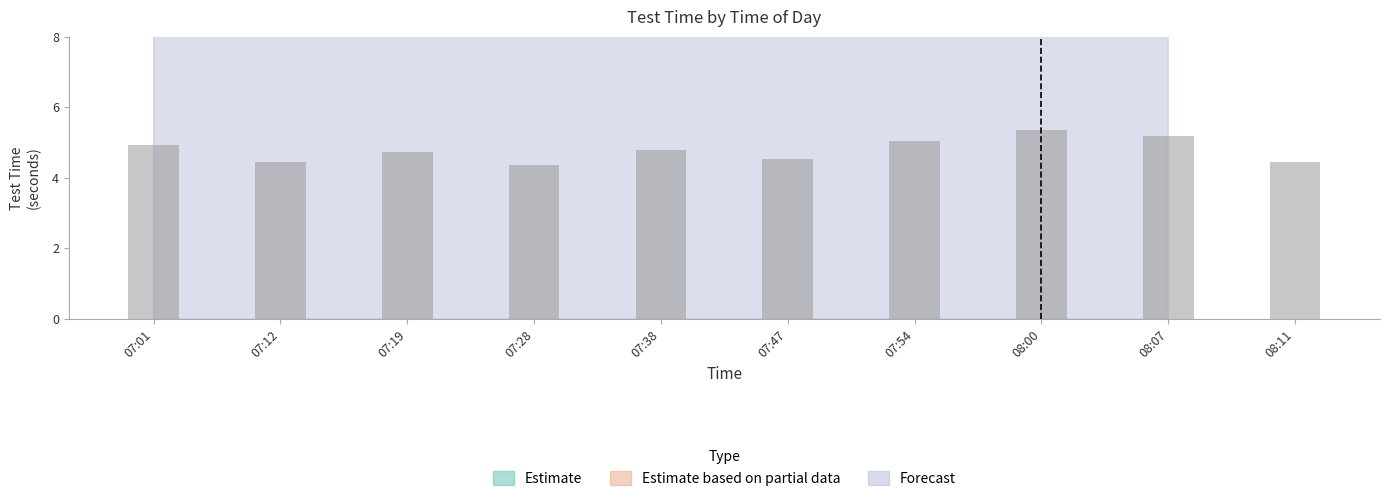

List the series in order of their peak value, lowest first.

Estimate, Forecast, Estimate based on partial data